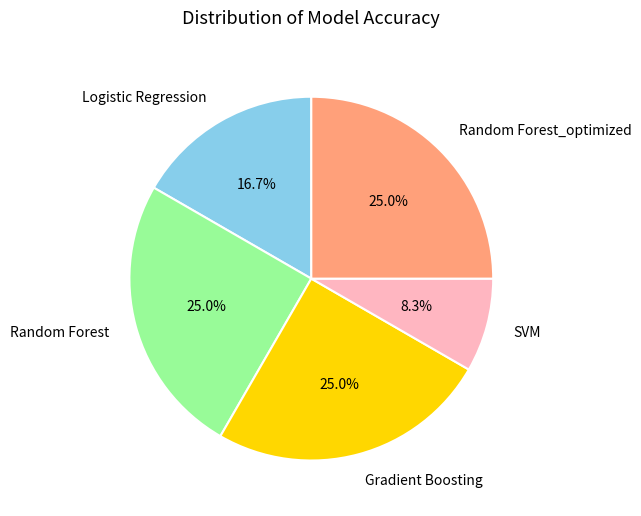

True or false: Random Forest accounts for 33% of the total.

False